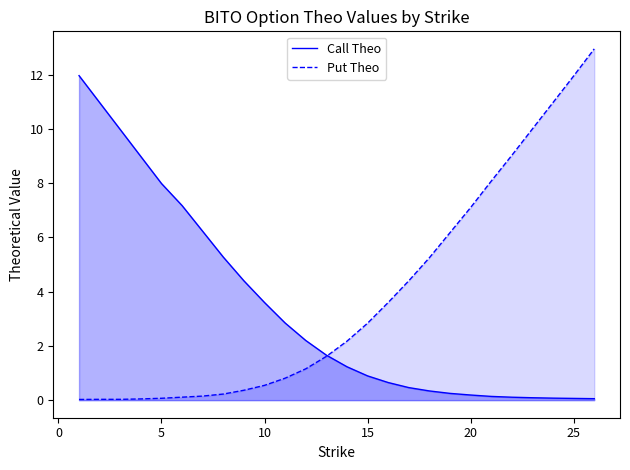

After their last crossing, which series has the higher values: Put Theo or Call Theo?

Put Theo